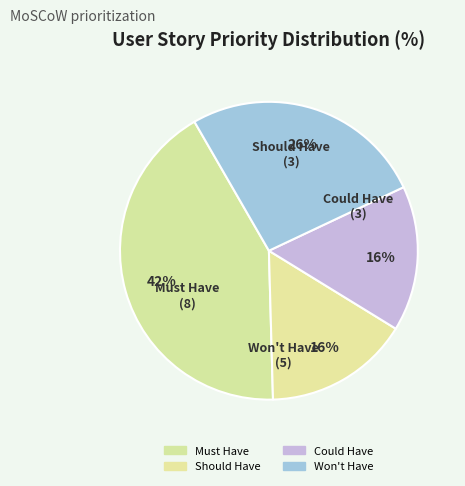

The Could Have slice represents 16% of the pie. True or false?

True